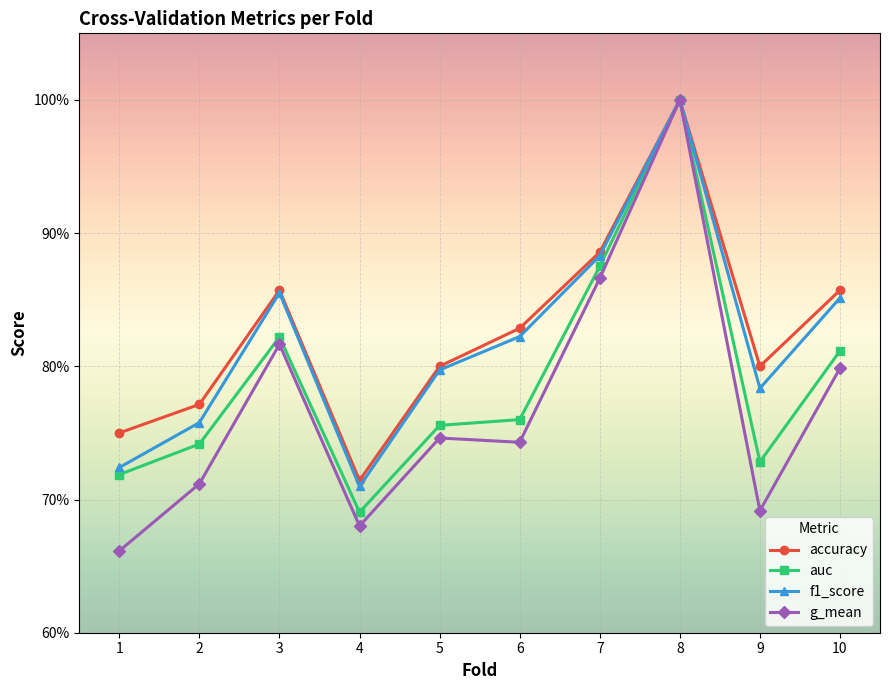

Does the chart have visible grid lines?

Yes